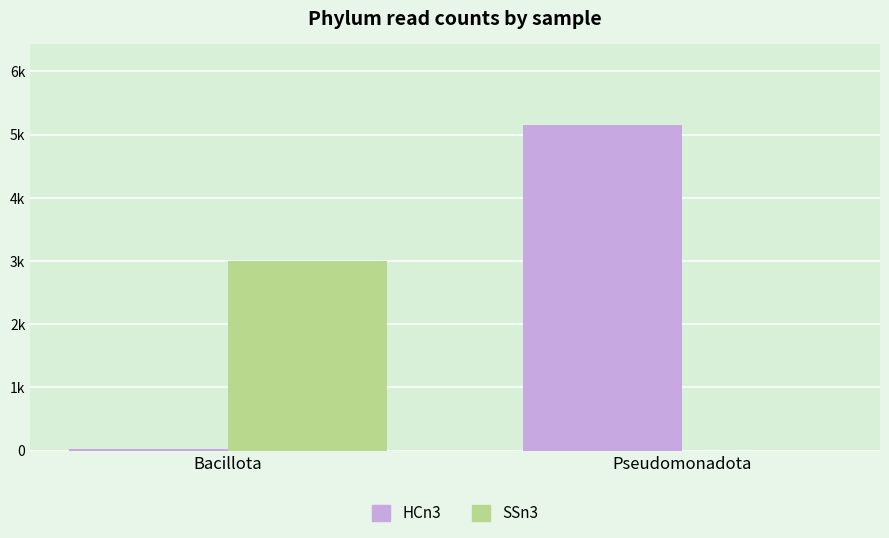

At which label is HCn3 closest to 2586?

Bacillota